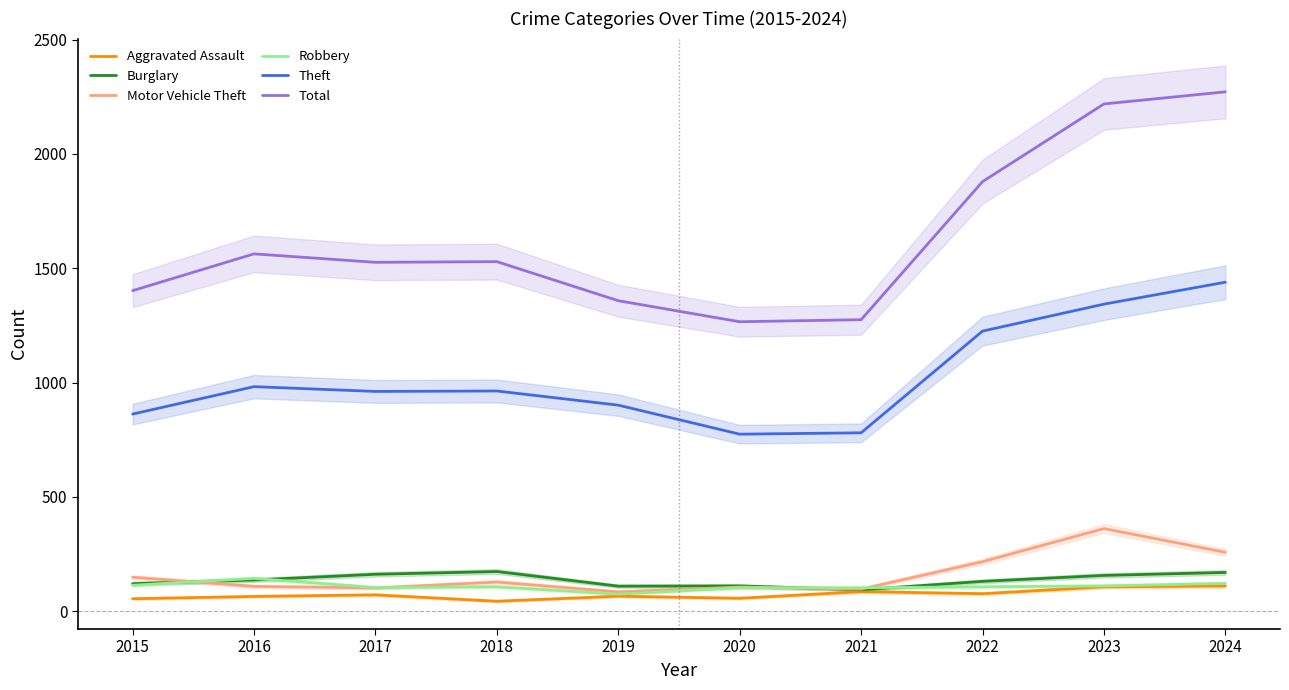

Rank the series by their maximum value, from highest to lowest.

Total, Theft, Motor Vehicle Theft, Burglary, Robbery, Aggravated Assault